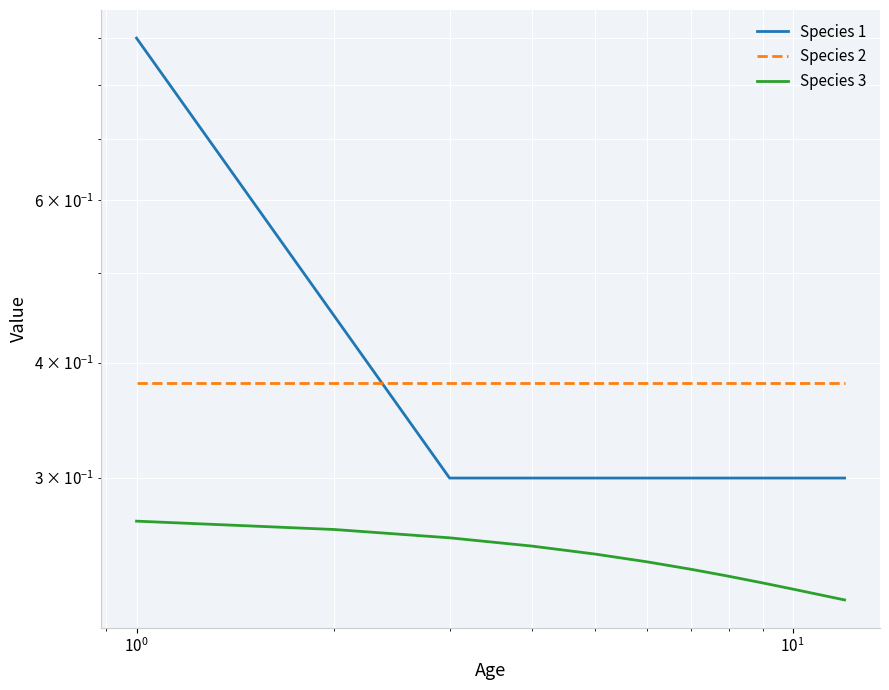

What is the highest value of the Species 3 series?

0.3